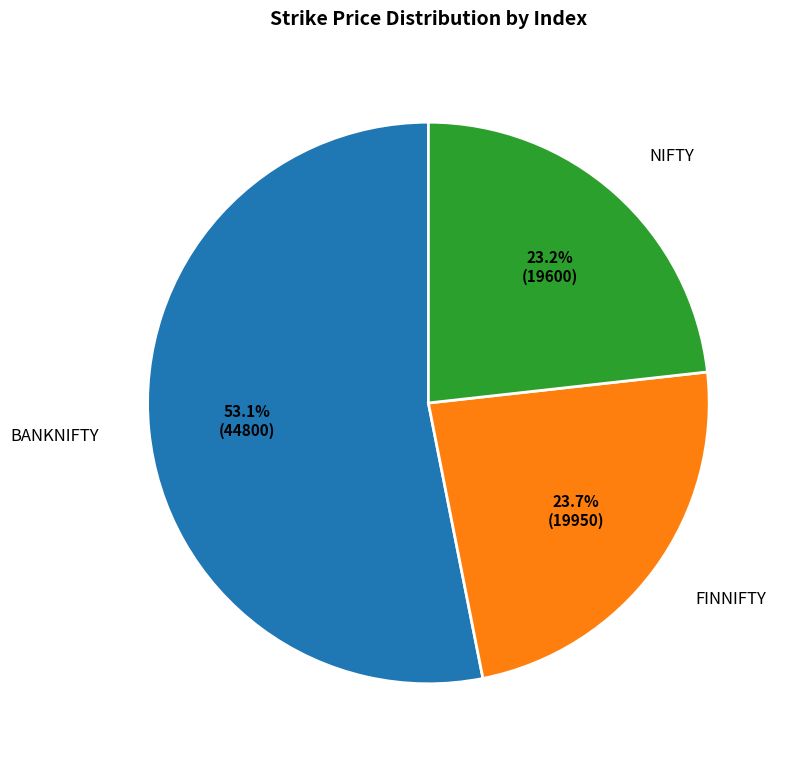

What percentage do FINNIFTY and NIFTY together represent?

46.9%